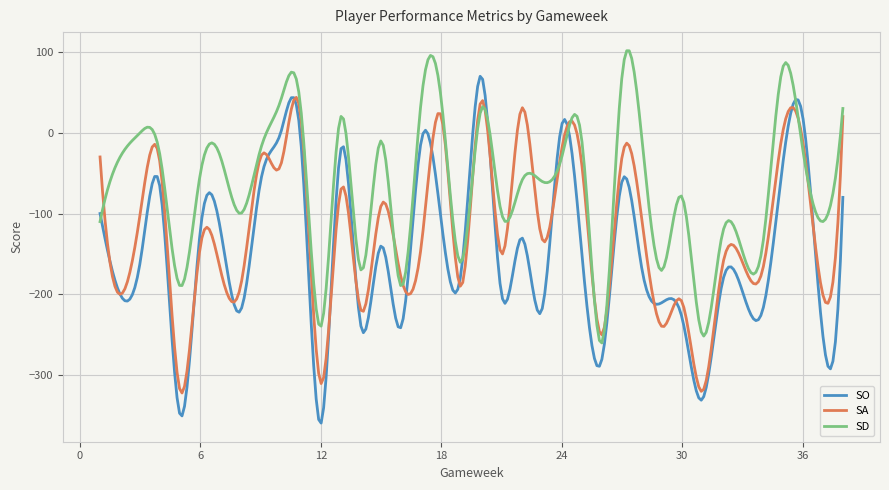

List the series in order of their peak value, highest first.

SD, SO, SA